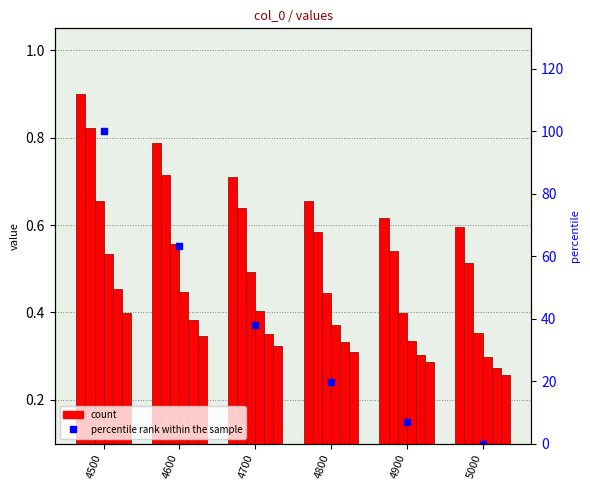

Reading left to right, what are all the values shown in this chart?

4500=100.0	4600=63.4	4700=37.9	4800=19.7	4900=7.0	5000=0.0